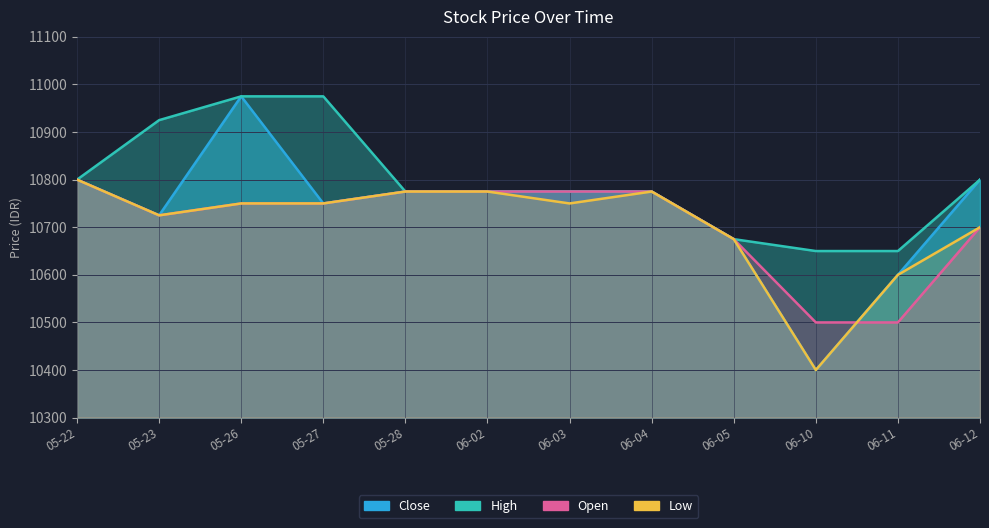

After their last crossing, which series has the higher values: Close or Open?

Close